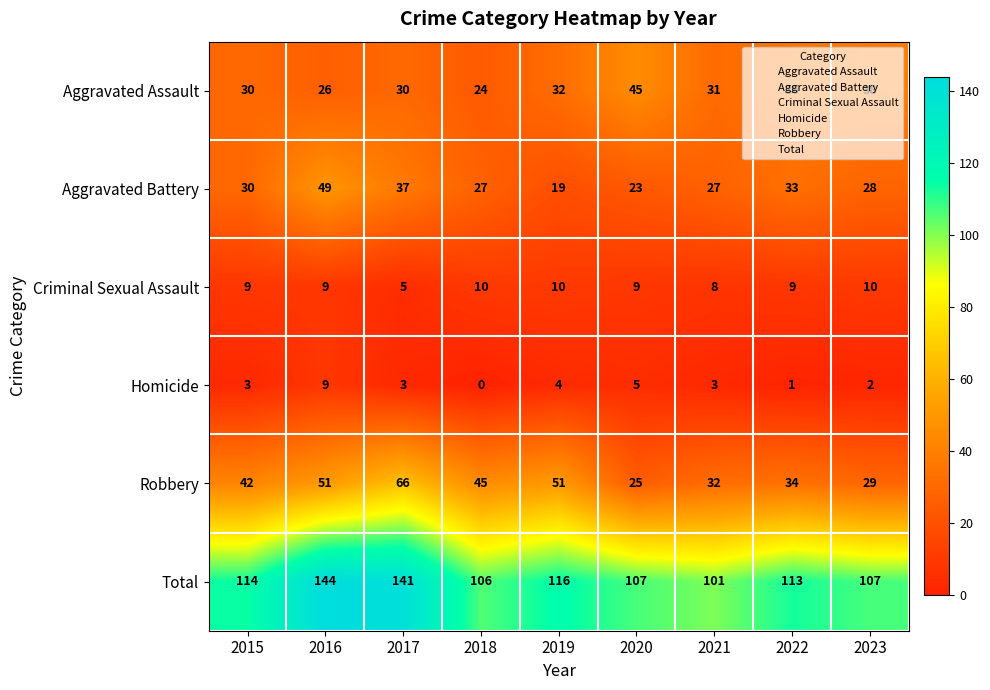

What is the approximate value of Aggravated Assault at 2017, to the nearest 10?

30